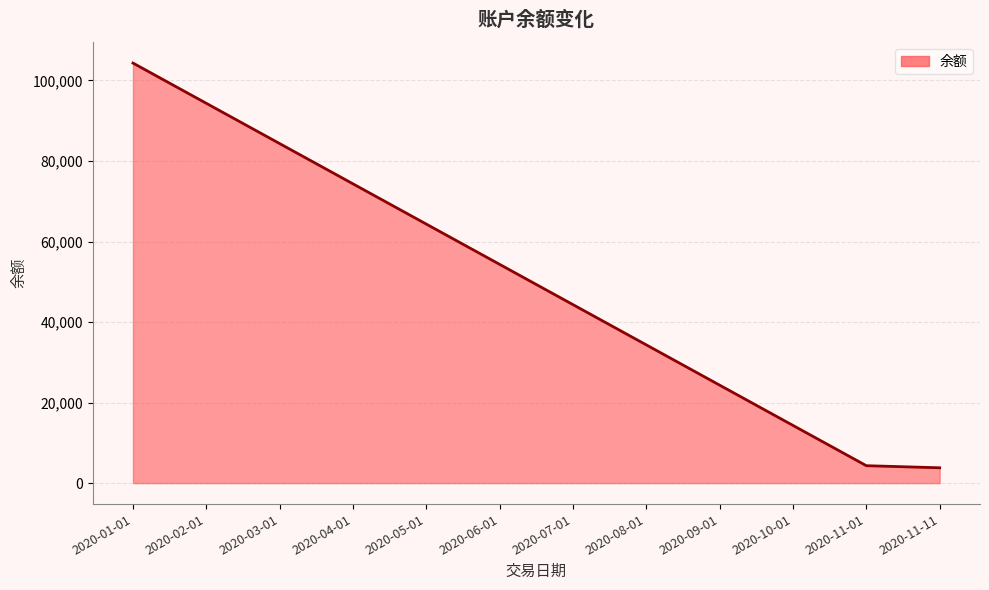

How many lines are shown in the chart?

1